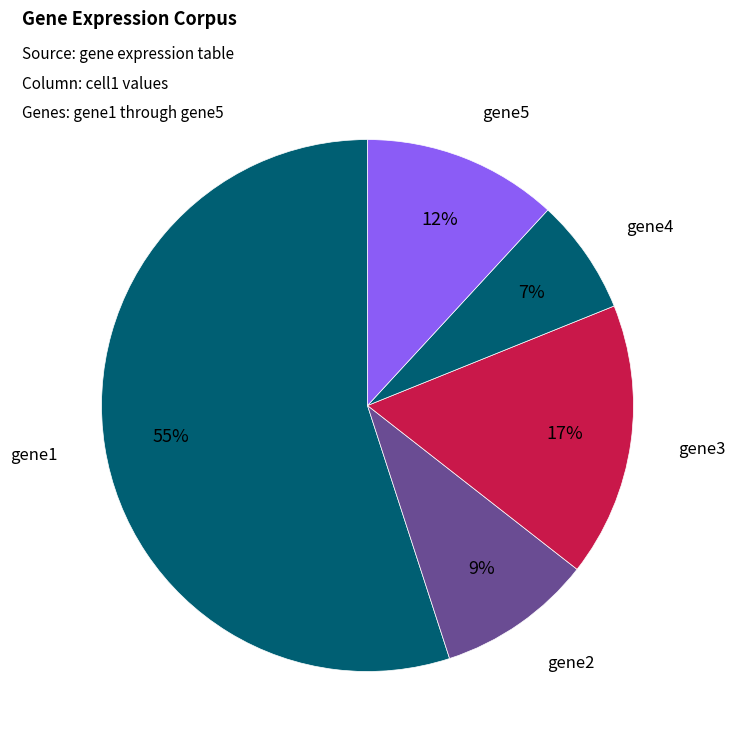

How many segments does this pie chart have?

5